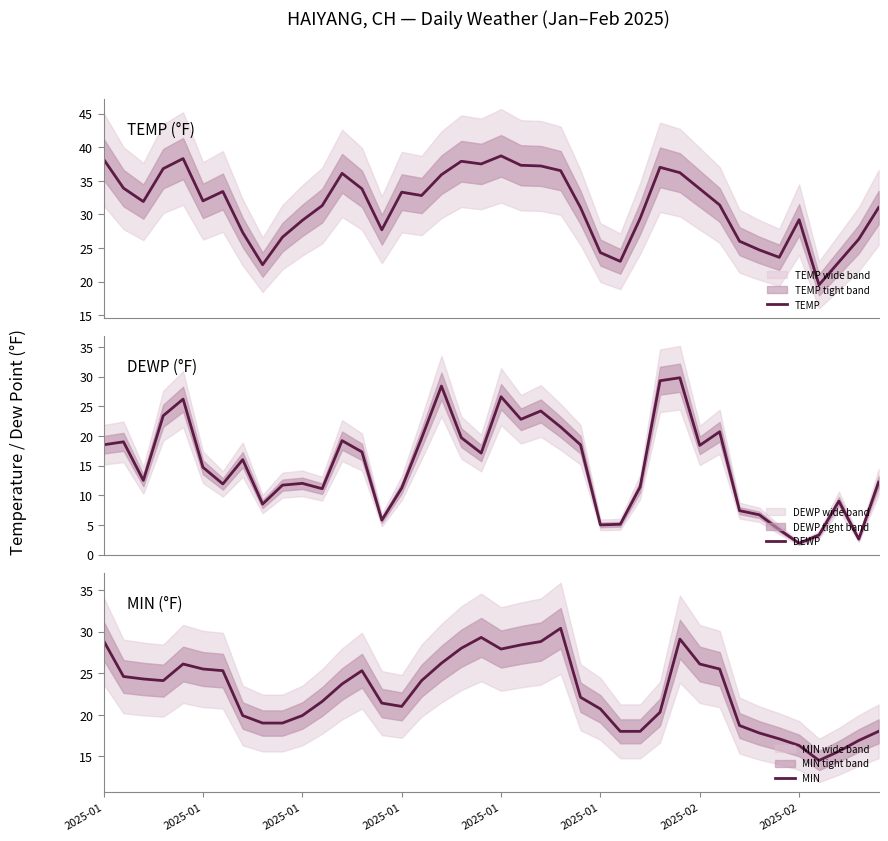

What is the average value of the DEWP series?

15.1